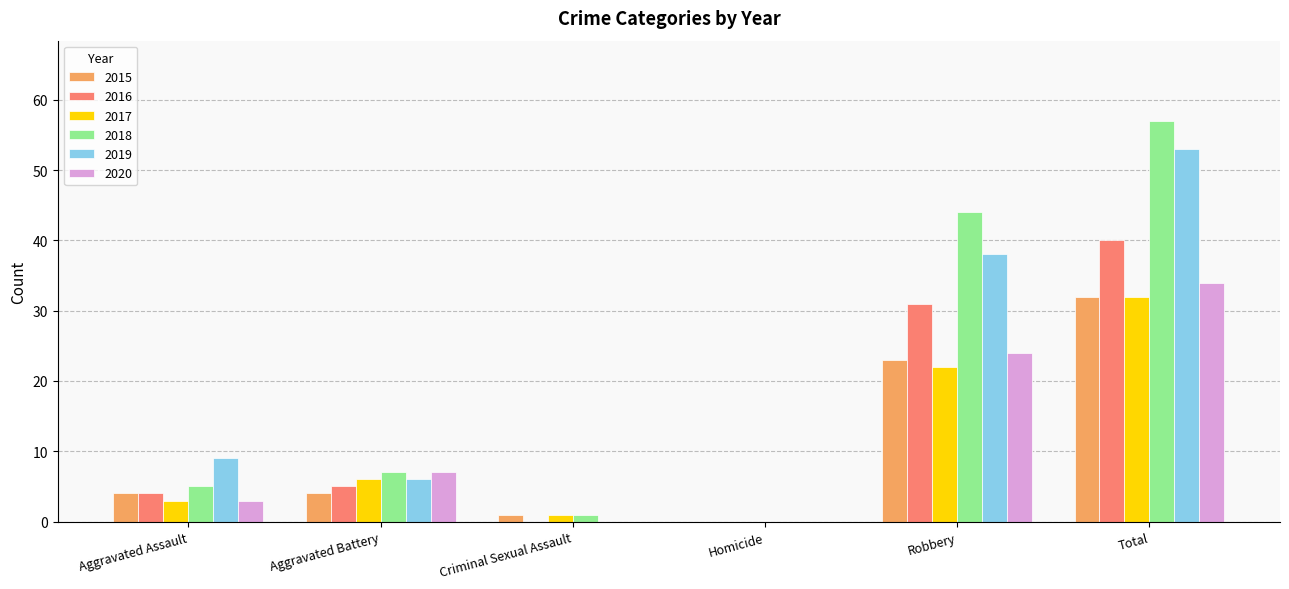

Which series changed the most between Criminal Sexual Assault and Total?

2018